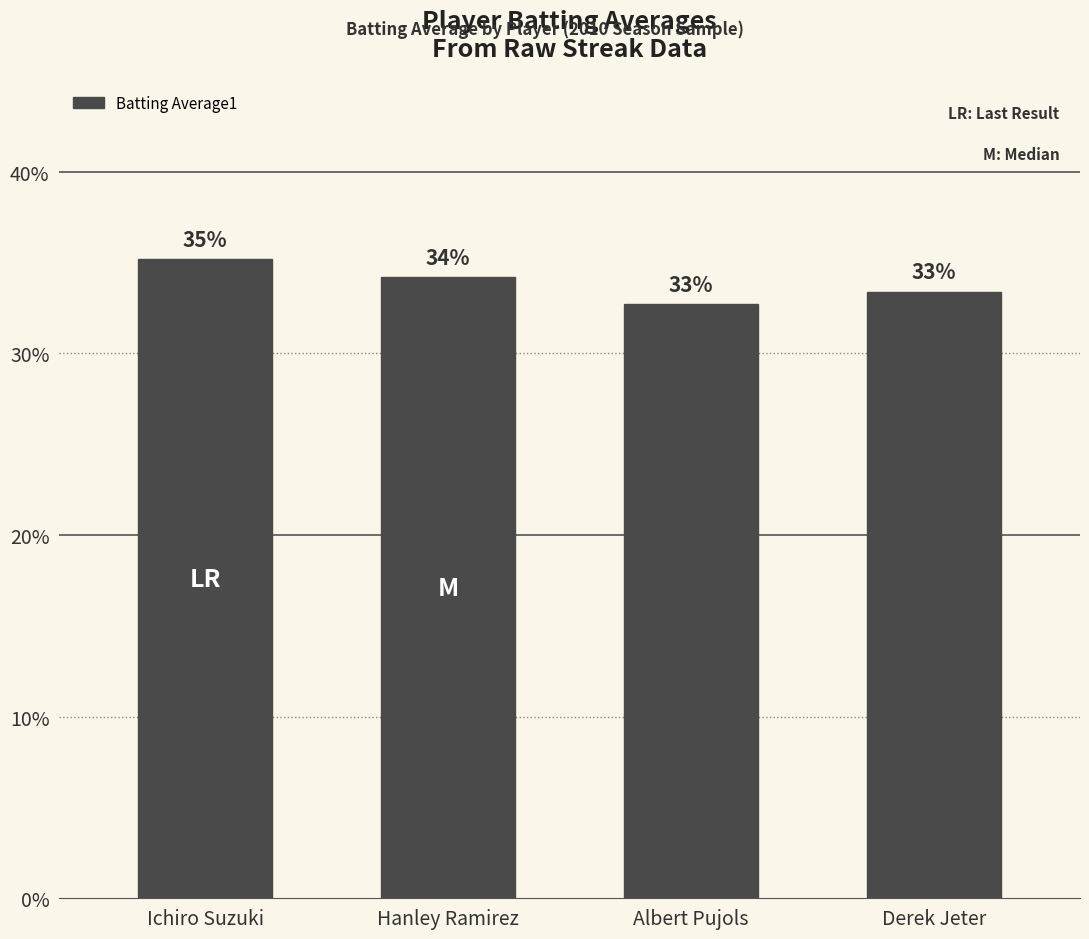

What is the average value?

0.3